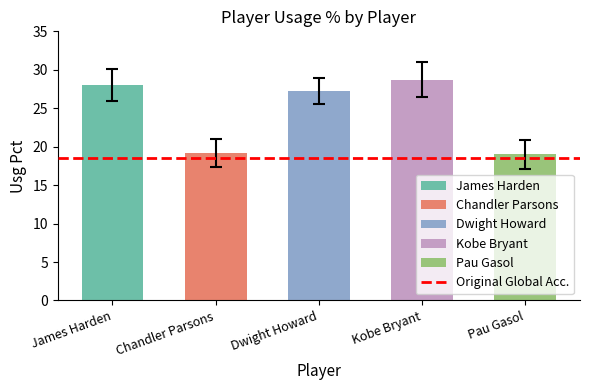

Reading left to right, what are all the values shown in this chart?

James Harden=28.0	Chandler Parsons=19.2	Dwight Howard=27.2	Kobe Bryant=28.7	Pau Gasol=19.0